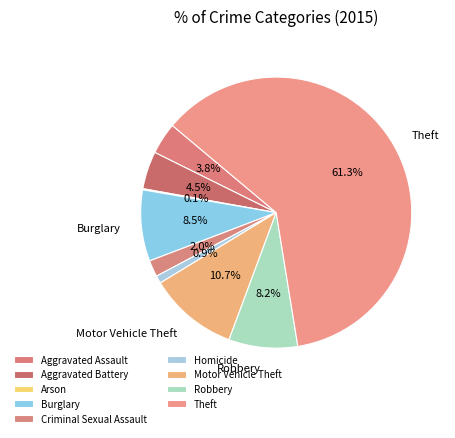

The Aggravated Assault slice represents 4% of the pie. True or false?

True